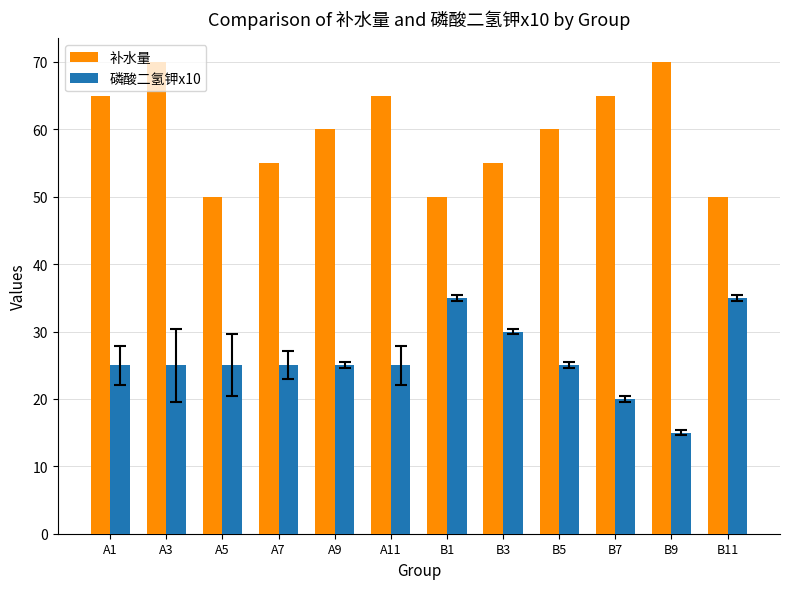

What is the greatest value displayed?

70